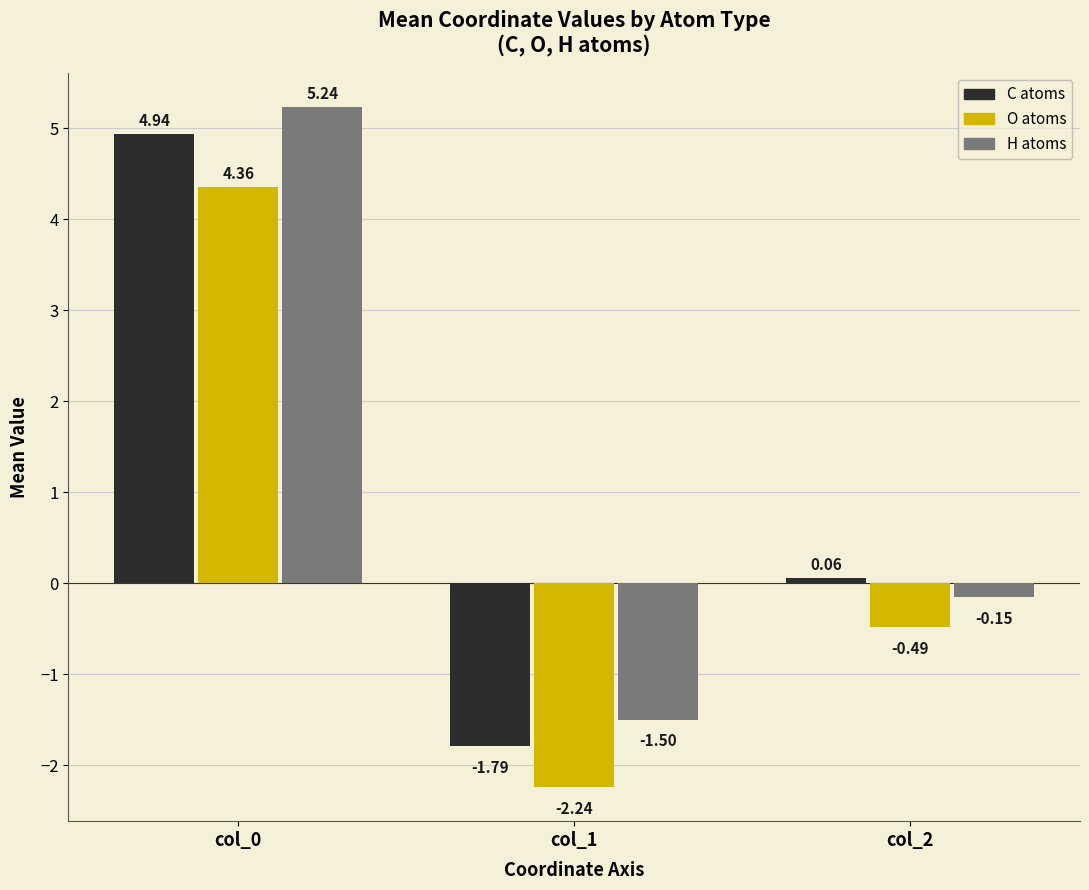

What is the difference between the highest and lowest values at col_1?

0.7